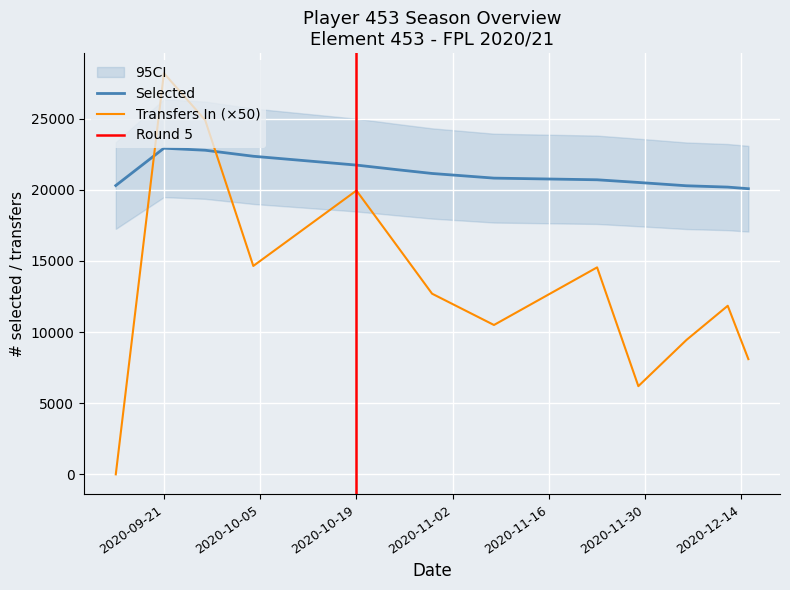

What is the lowest value of the selected series?

20080